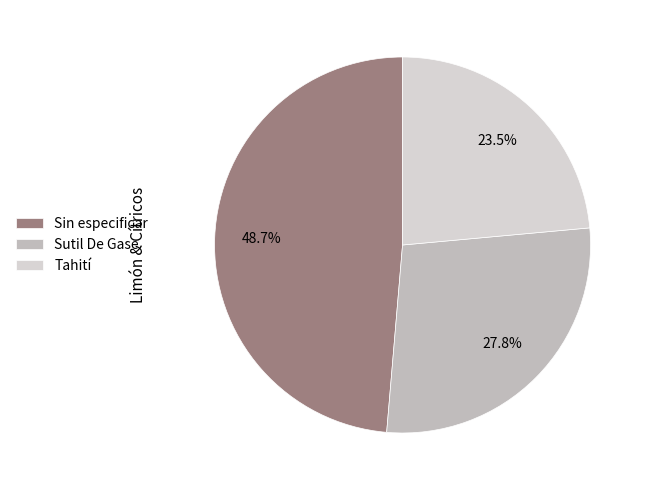

How many segments does this pie chart have?

3